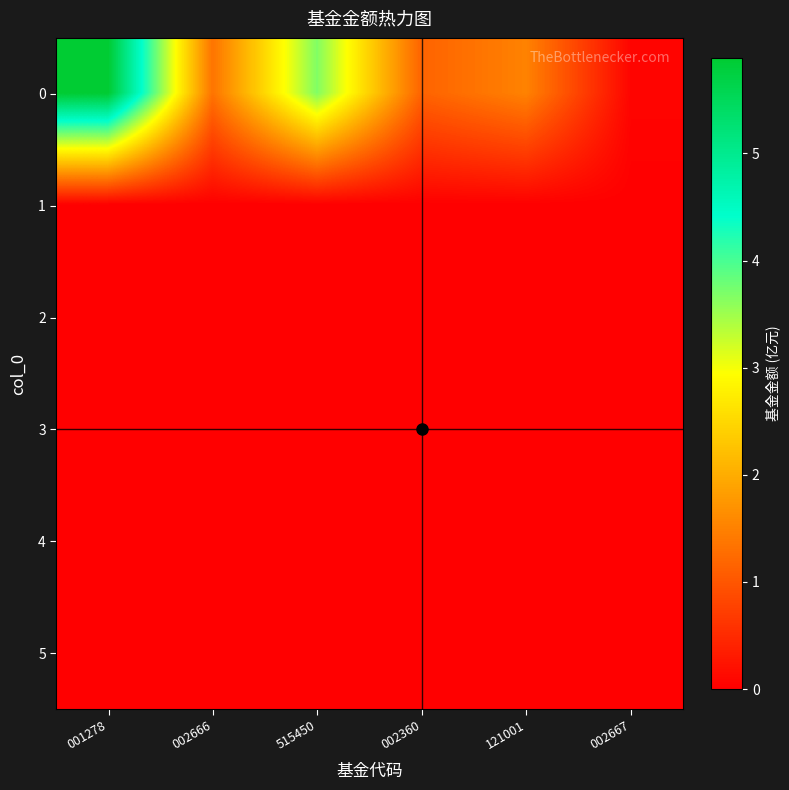

Reading right to left, extract all data points from this chart.

0: 002667=0.1	121001=1.5	002360=1.1	515450=3.7	002666=1.3	001278=5.9
1: 002667=0.0	121001=0.0	002360=0.0	515450=0.0	002666=0.0	001278=0.0
2: 002667=0.0	121001=0.0	002360=0.0	515450=0.0	002666=0.0	001278=0.0
3: 002667=0.0	121001=0.0	002360=0.0	515450=0.0	002666=0.0	001278=0.0
4: 002667=0.0	121001=0.0	002360=0.0	515450=0.0	002666=0.0	001278=0.0
5: 002667=0.0	121001=0.0	002360=0.0	515450=0.0	002666=0.0	001278=0.0